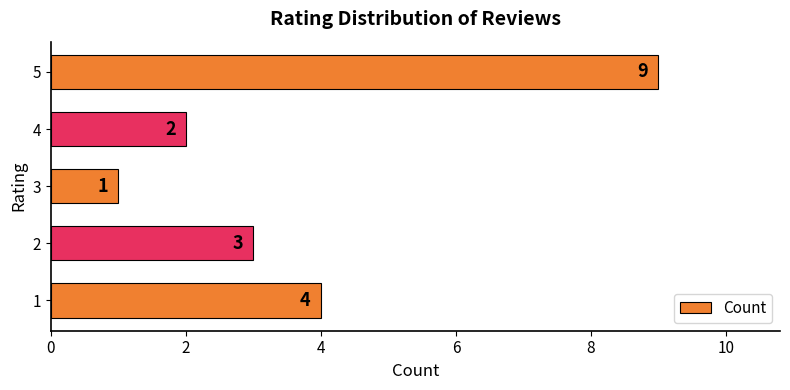

How many values are between 2 and 4?

3